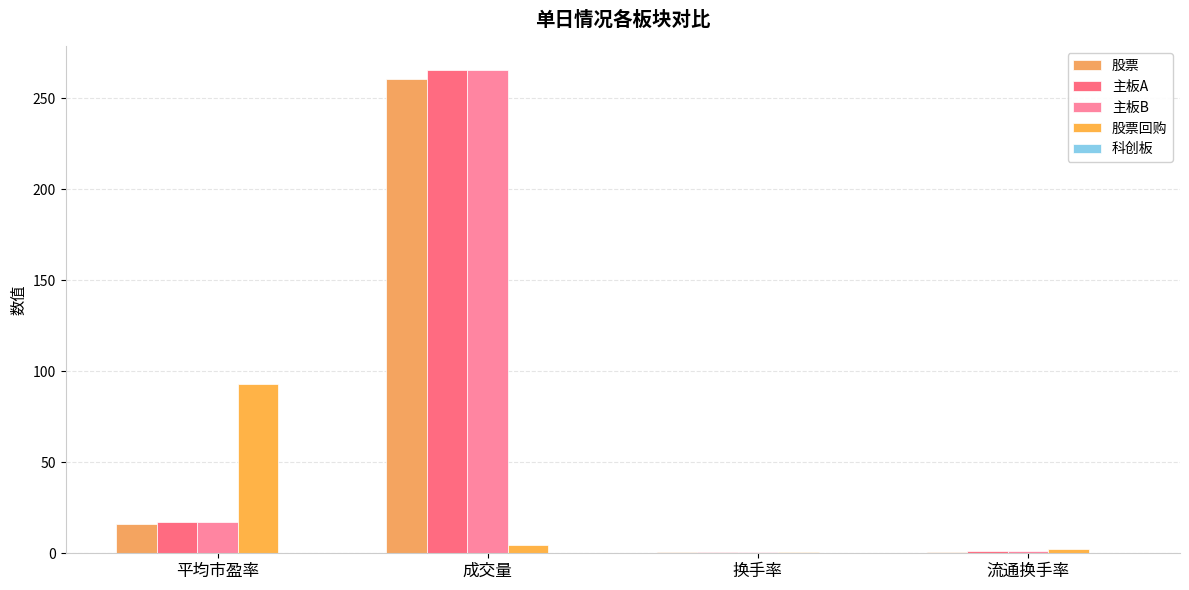

Where is 主板B nearest to the value 133?

平均市盈率